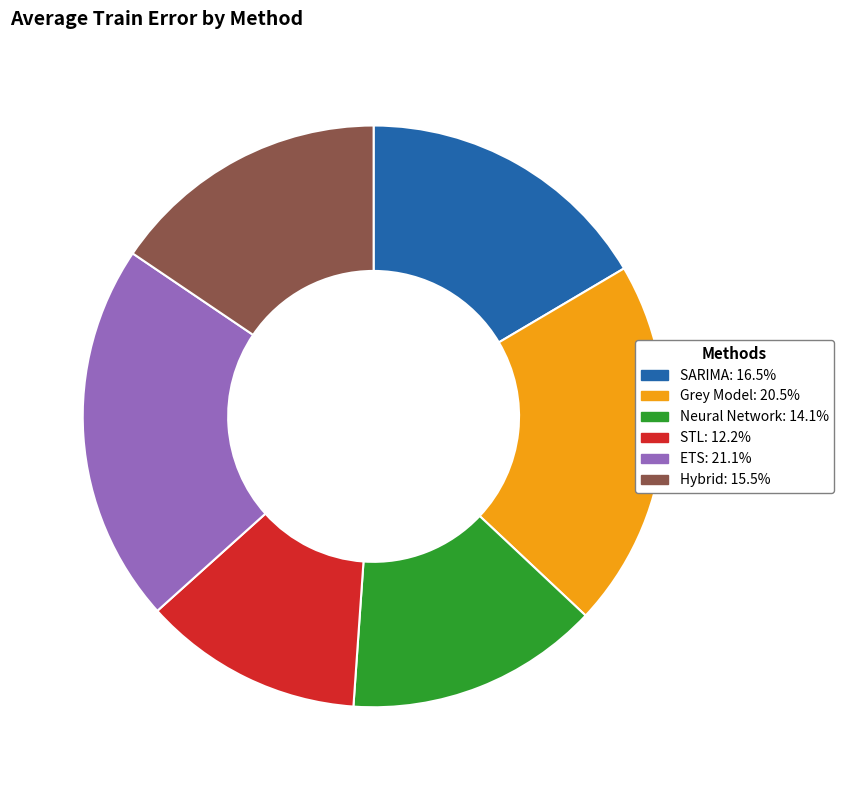

Approximately how many times larger is the value at Grey Model compared to ETS?

1.0